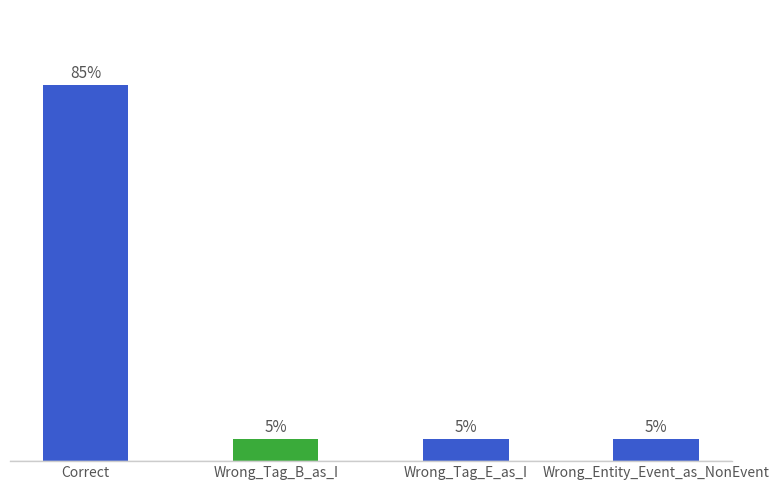

Are the bars horizontal?

No